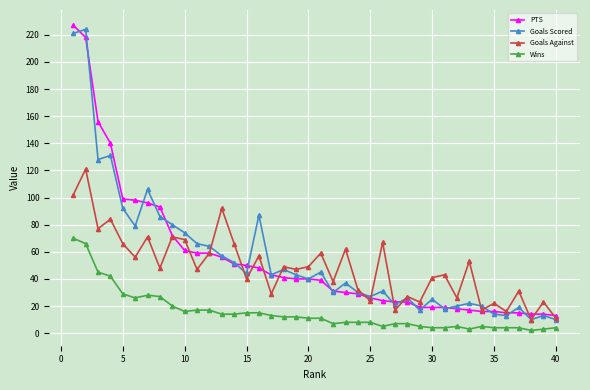

True or false: Wins has more than 1 interior local peaks.

True